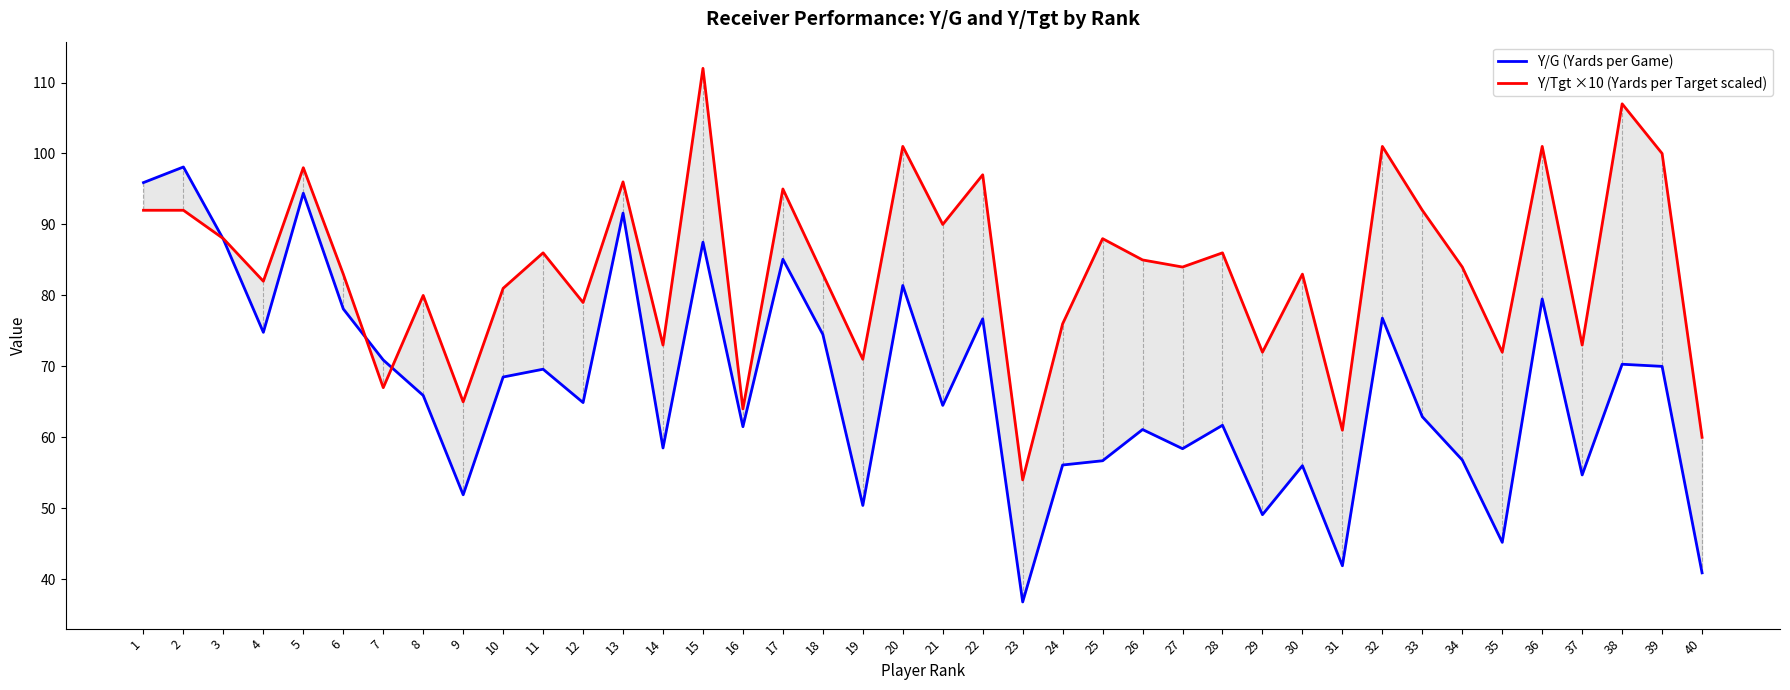

Reading left to right, what are all the values shown in this chart?

Y/G (Yards per Game): 1=95.9	2=98.1	3=87.9	4=74.8	5=94.4	6=78.1	7=70.9	8=65.9	9=51.9	10=68.5	11=69.6	12=64.9	13=91.6	14=58.5	15=87.5	16=61.5	17=85.1	18=74.5	19=50.4	20=81.4	21=64.5	22=76.7	23=36.8	24=56.1	25=56.7	26=61.1	27=58.4	28=61.7	29=49.1	30=56.0	31=41.9	32=76.8	33=62.9	34=56.8	35=45.2	36=79.5	37=54.7	38=70.3	39=70.0	40=40.9
Y/Tgt ×10 (Yards per Target scaled): 1=92.0	2=92.0	3=88.0	4=82.0	5=98.0	6=83.0	7=67.0	8=80.0	9=65.0	10=81.0	11=86.0	12=79.0	13=96.0	14=73.0	15=112.0	16=64.0	17=95.0	18=83.0	19=71.0	20=101.0	21=90.0	22=97.0	23=54.0	24=76.0	25=88.0	26=85.0	27=84.0	28=86.0	29=72.0	30=83.0	31=61.0	32=101.0	33=92.0	34=84.0	35=72.0	36=101.0	37=73.0	38=107.0	39=100.0	40=60.0